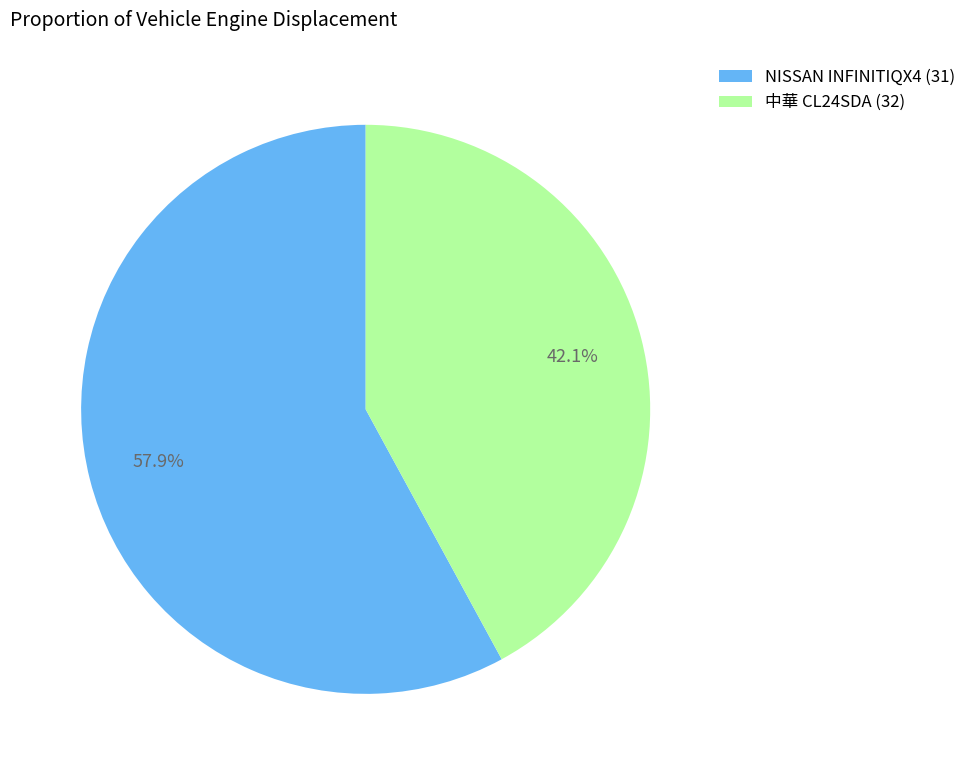

Which slice represents more than half of the pie?

NISSAN INFINITIQX4 (31)